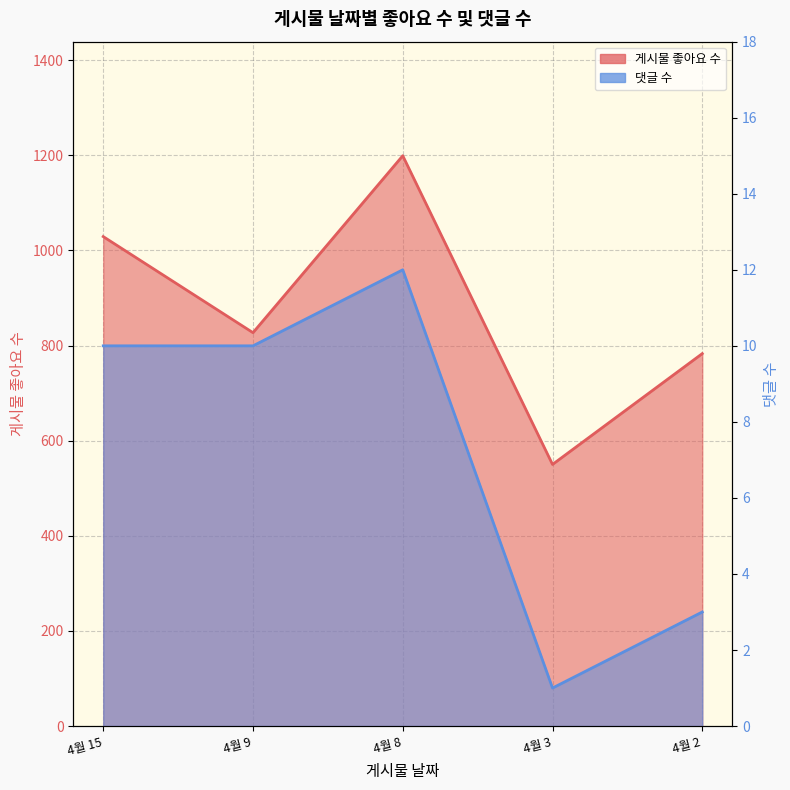

Is it true that 댓글 수 equals 4 at 4월 8?

False